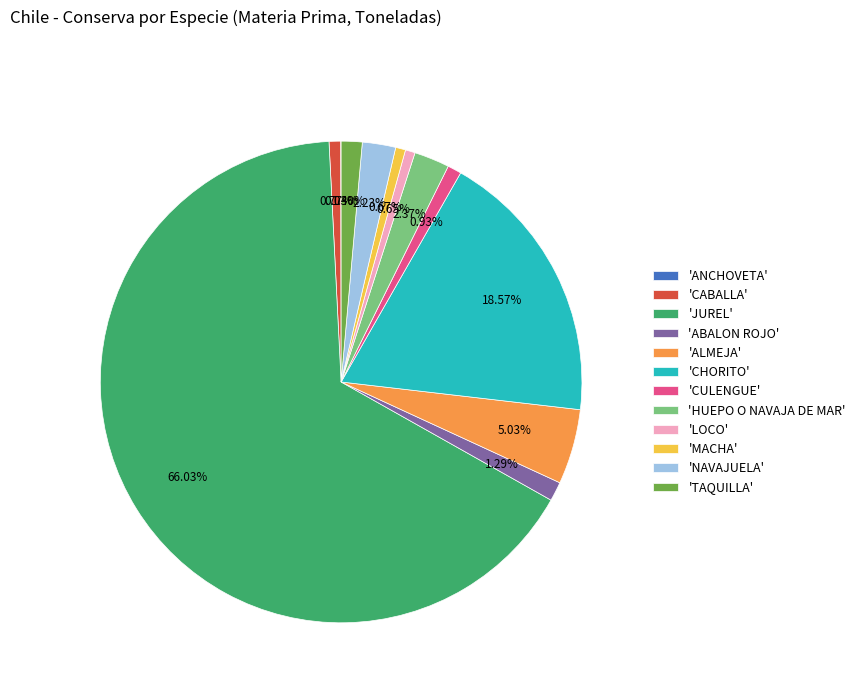

Is the sum of 'HUEPO O NAVAJA DE MAR' and 'ABALON ROJO' greater than half?

No